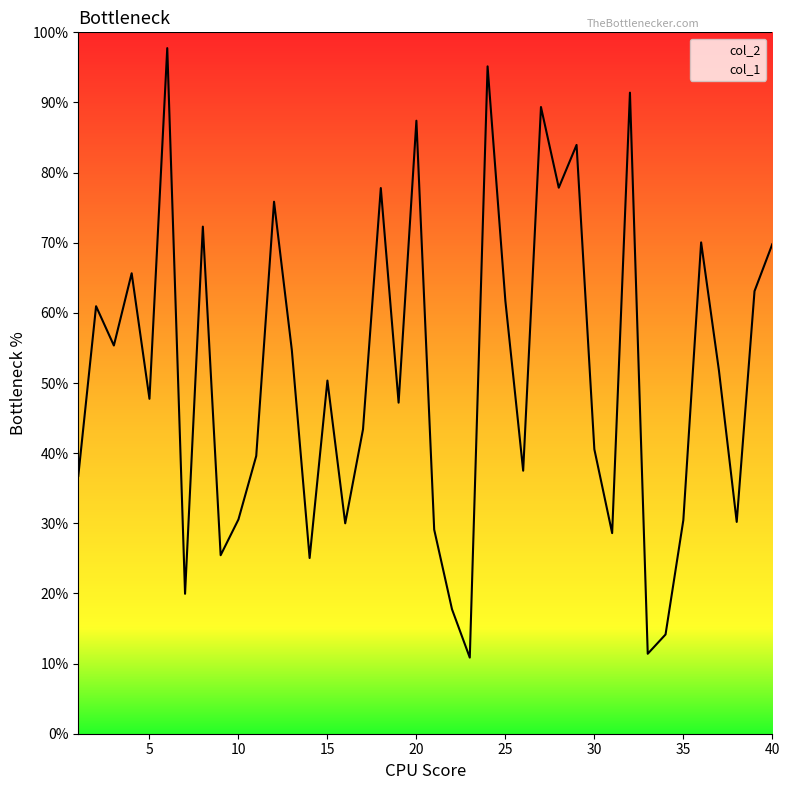

What is the difference between the maximum and minimum values?

1738